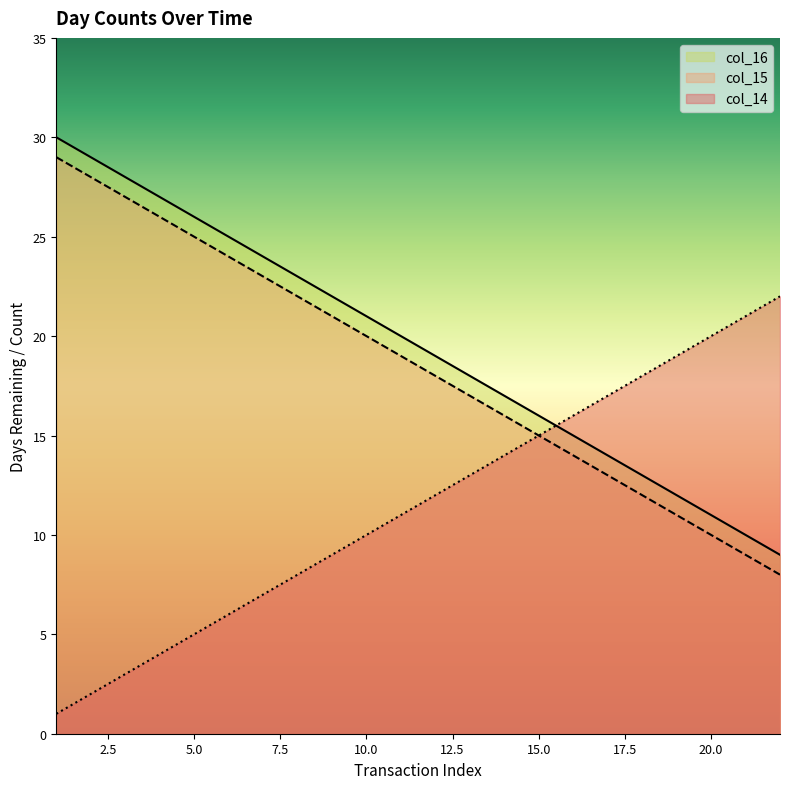

Is the value of col_16 at 10 greater than the value of col_14 at 19?

No